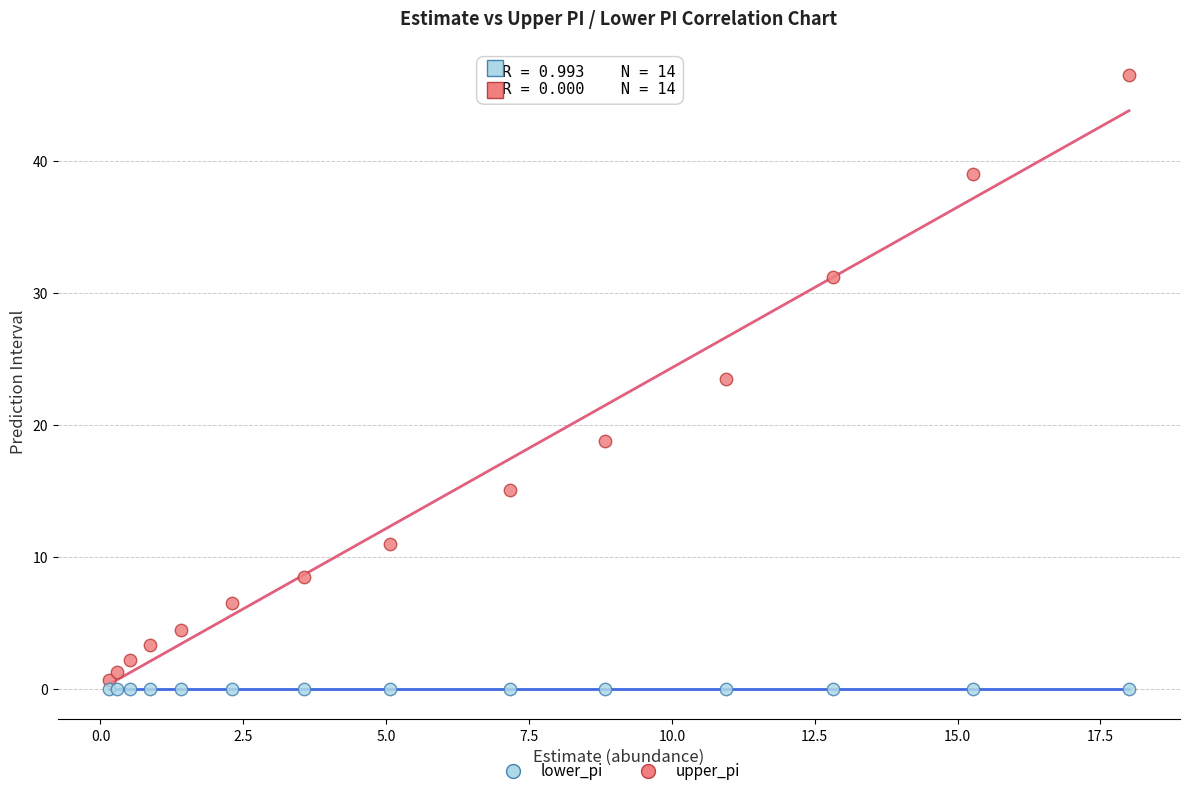

Which series reaches the maximum Y coordinate?

upper_pi